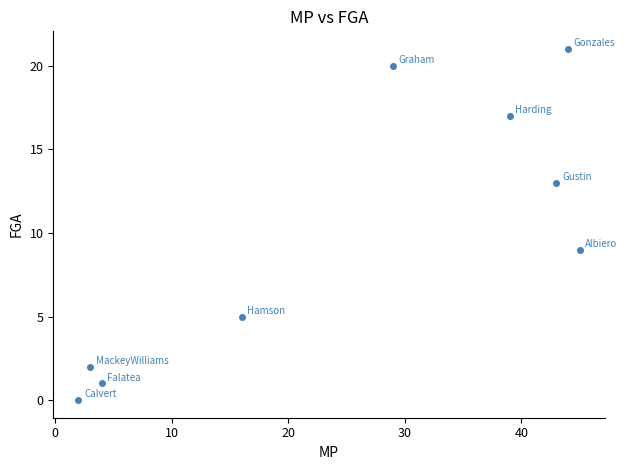

What is the average X value?

25